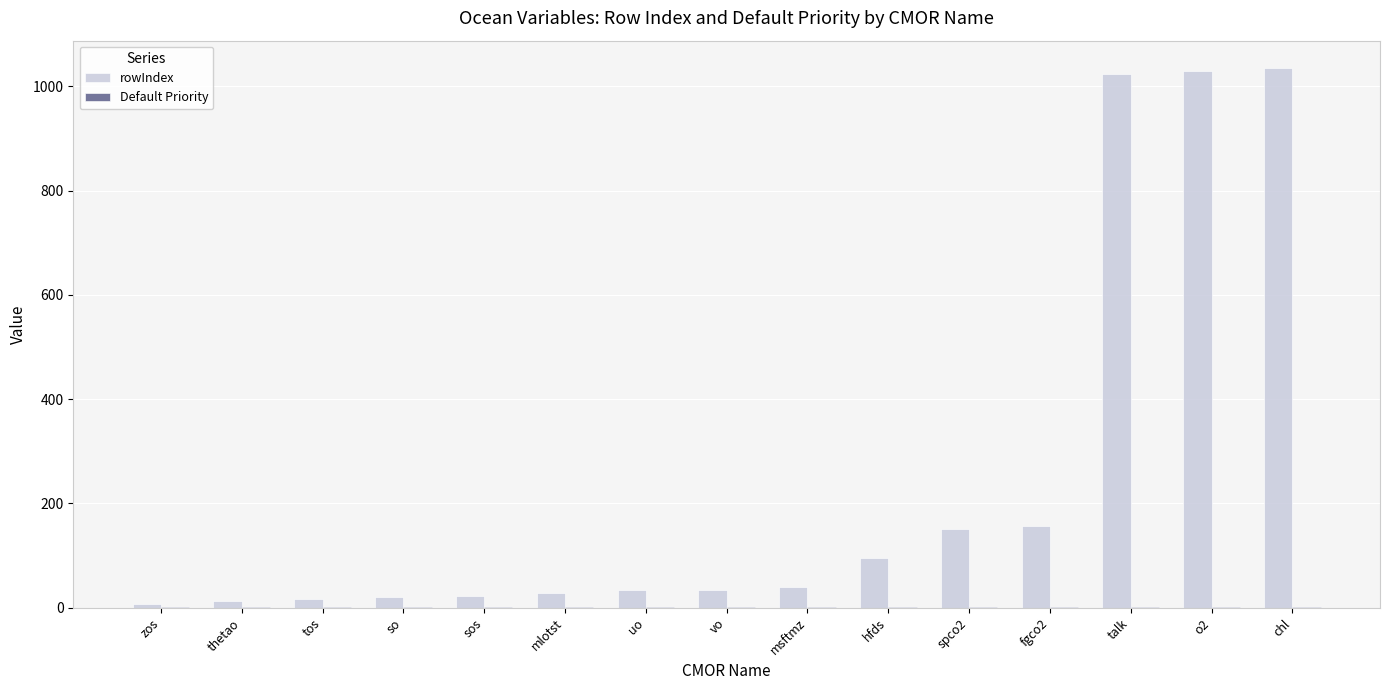

At which label is rowIndex closest to 521?

fgco2